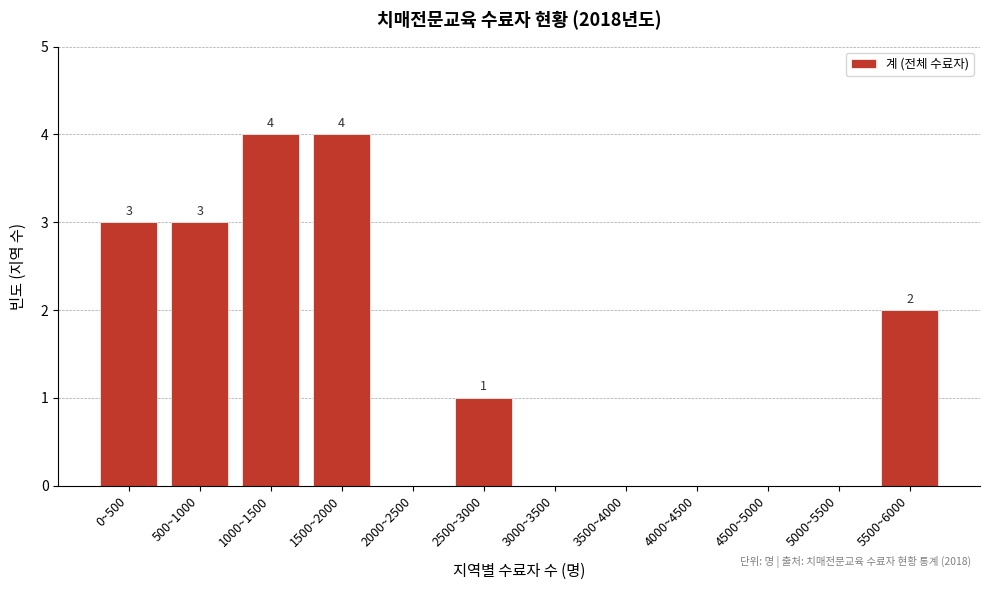

Reading right to left, what are all the values shown in this chart?

5500~6000=2	5000~5500=0	4500~5000=0	4000~4500=0	3500~4000=0	3000~3500=0	2500~3000=1	2000~2500=0	1500~2000=4	1000~1500=4	500~1000=3	0~500=3